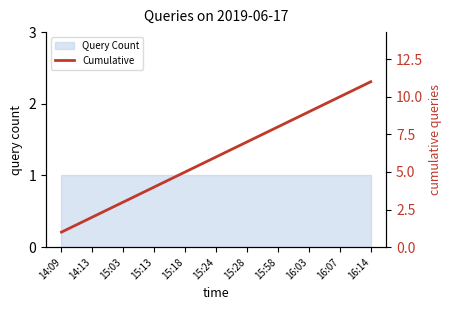

What is the sum of all values?

66